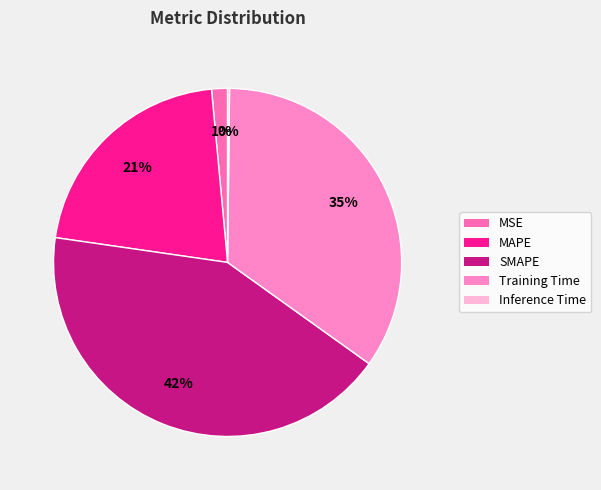

To the nearest percent, what is the combined percentage of MSE and SMAPE?

44%